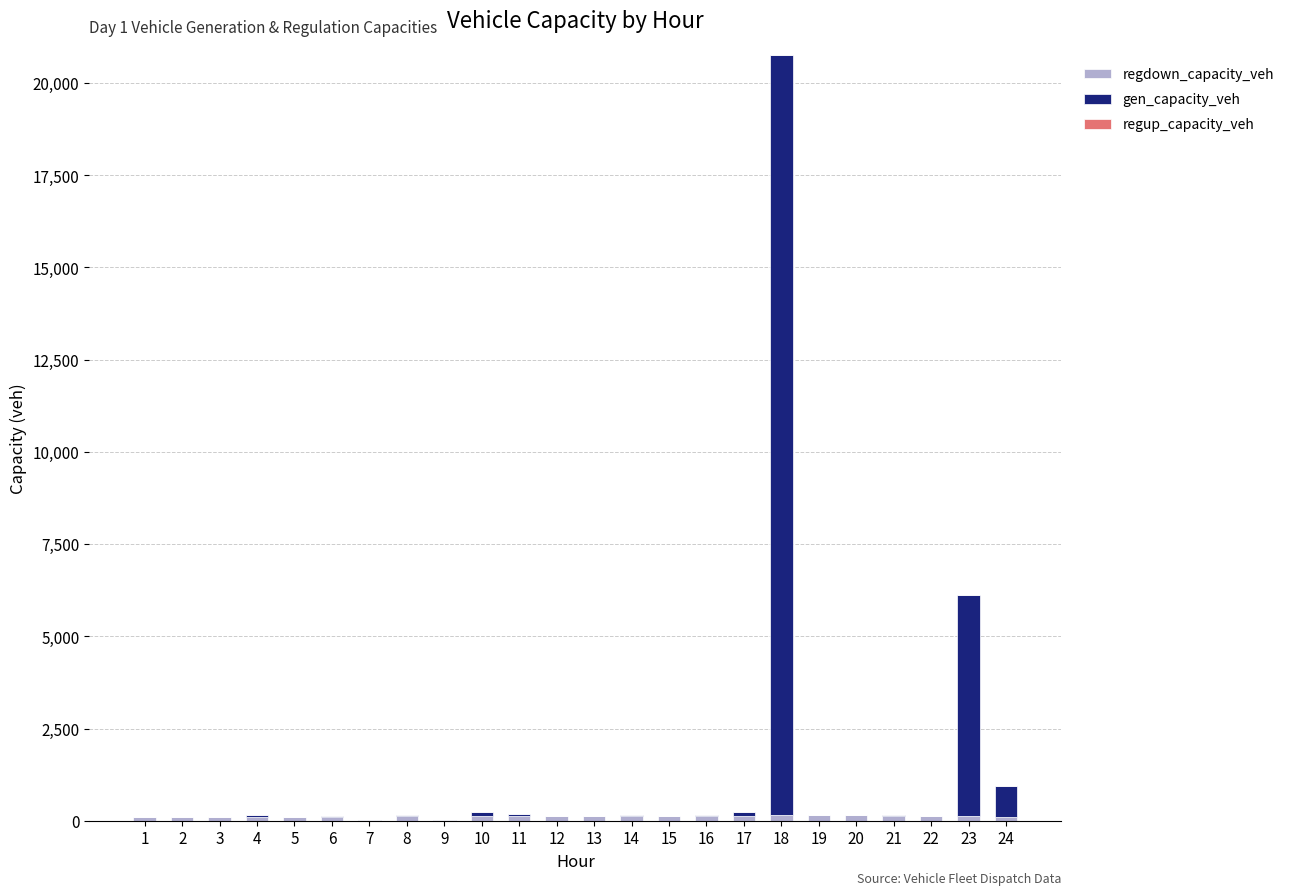

At which category is the sum across all series the highest?

18